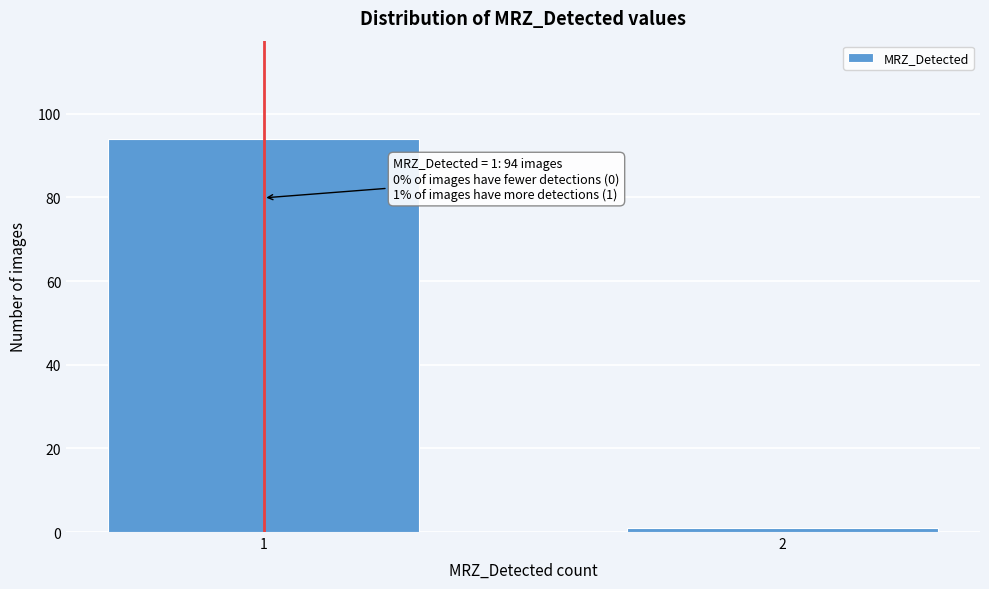

Reading left to right, extract all data points from this chart.

1=94	2=1